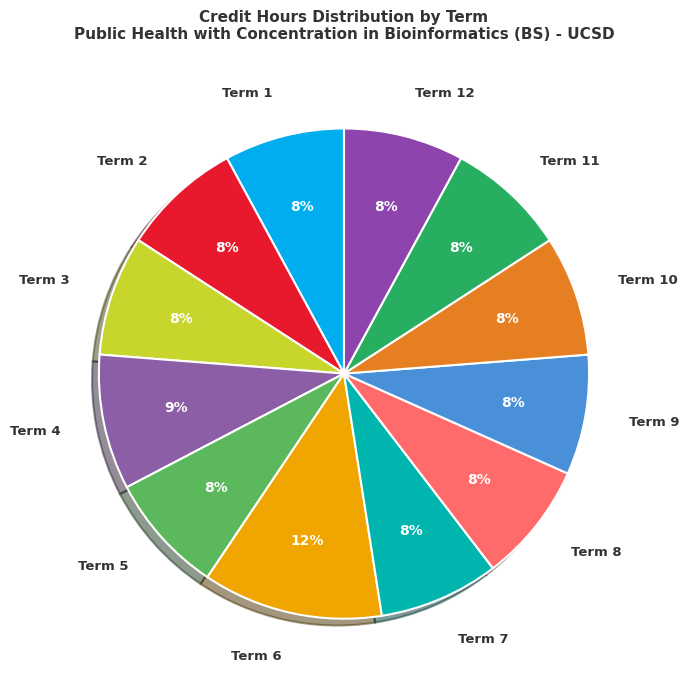

Is the sum of Term 11 and Term 5 greater than half?

No